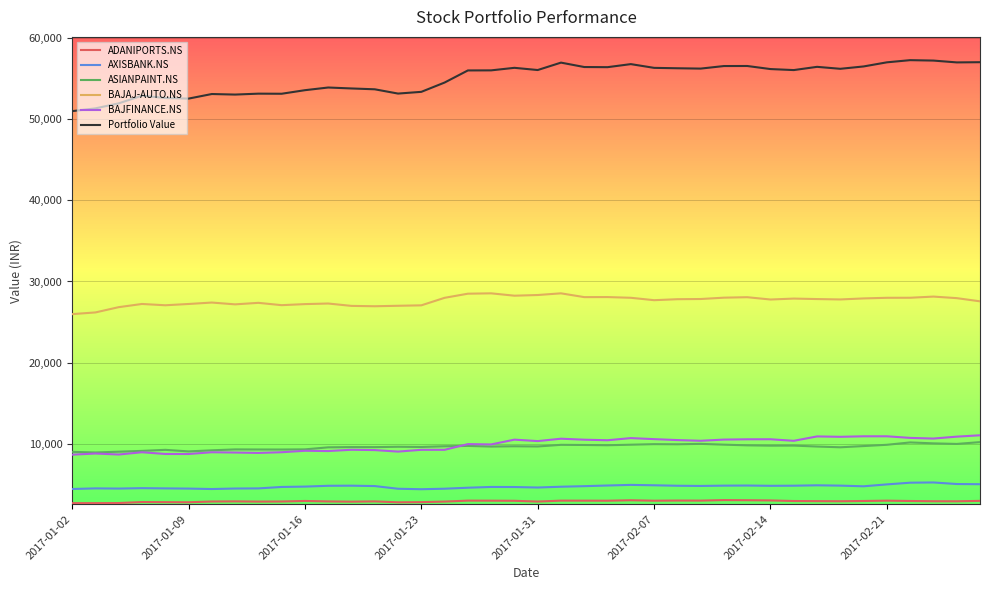

What is the highest value of the ASIANPAINT.NS series?

10242.0